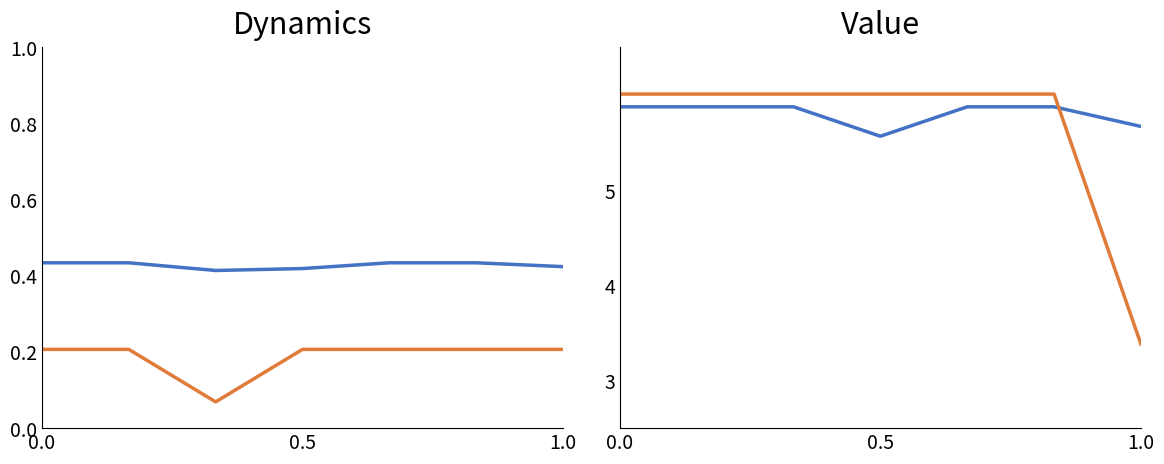

Between 0.0 and 5, which series saw the biggest shift?

Overall 10th